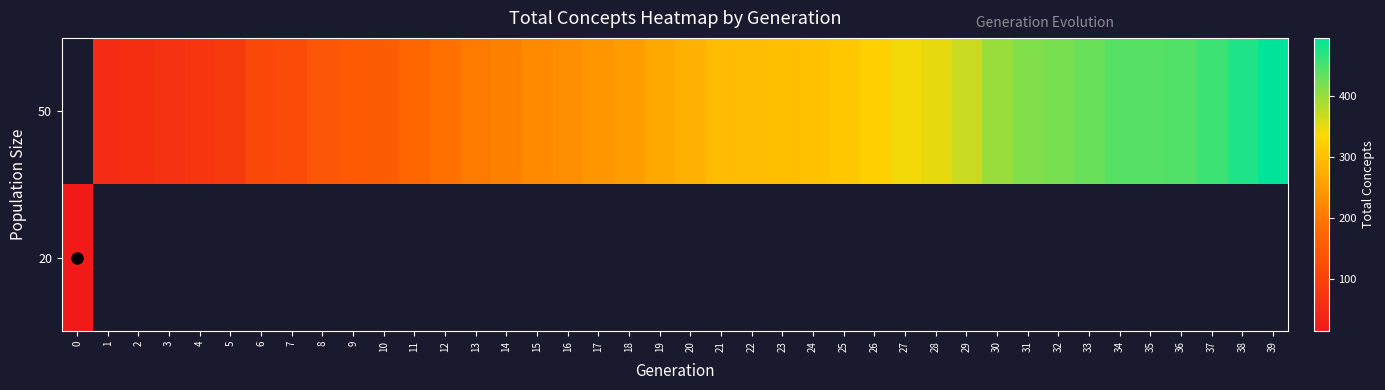

Count the number of data series in this chart.

2